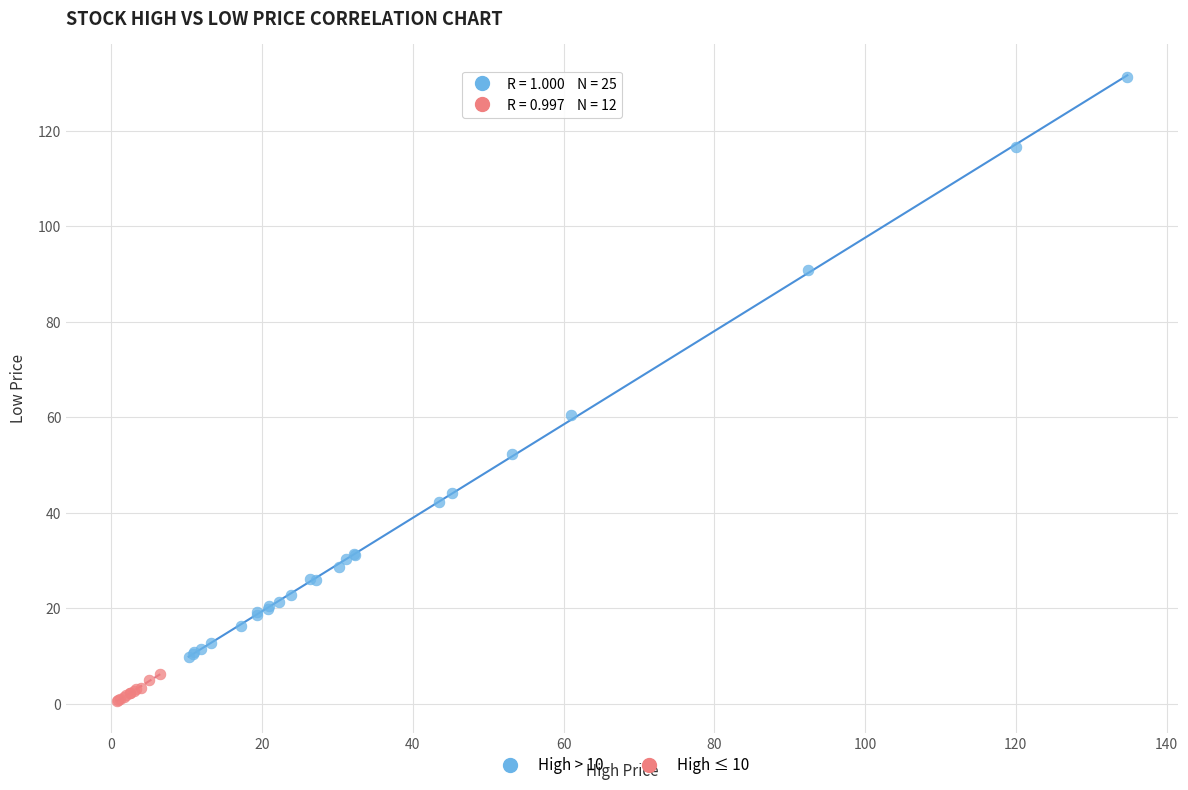

Which series has the widest spread of Y values?

High > 10